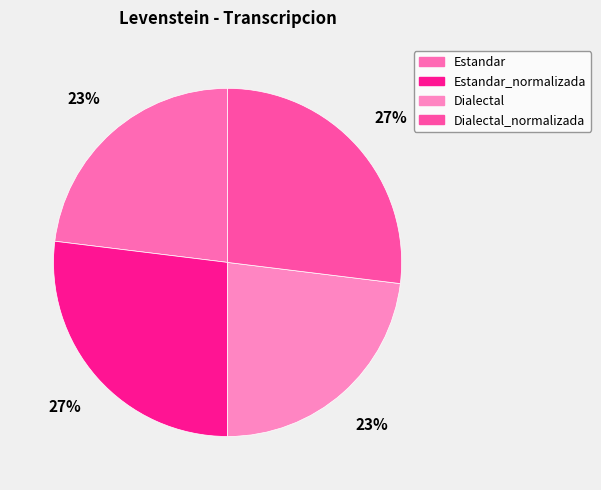

The Estandar slice represents 30% of the pie. True or false?

False